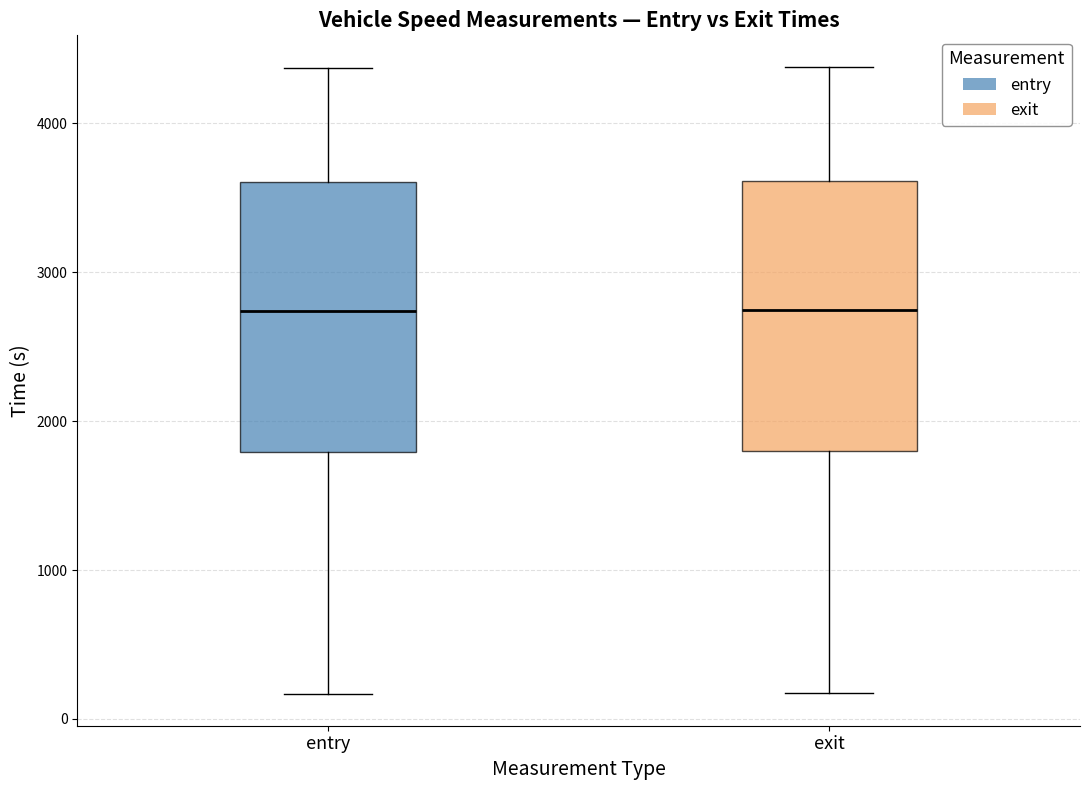

Where does the median line of the box for entry sit on the y-axis? The values are not printed on the chart, so give them approximately, as read against the axis.

2700